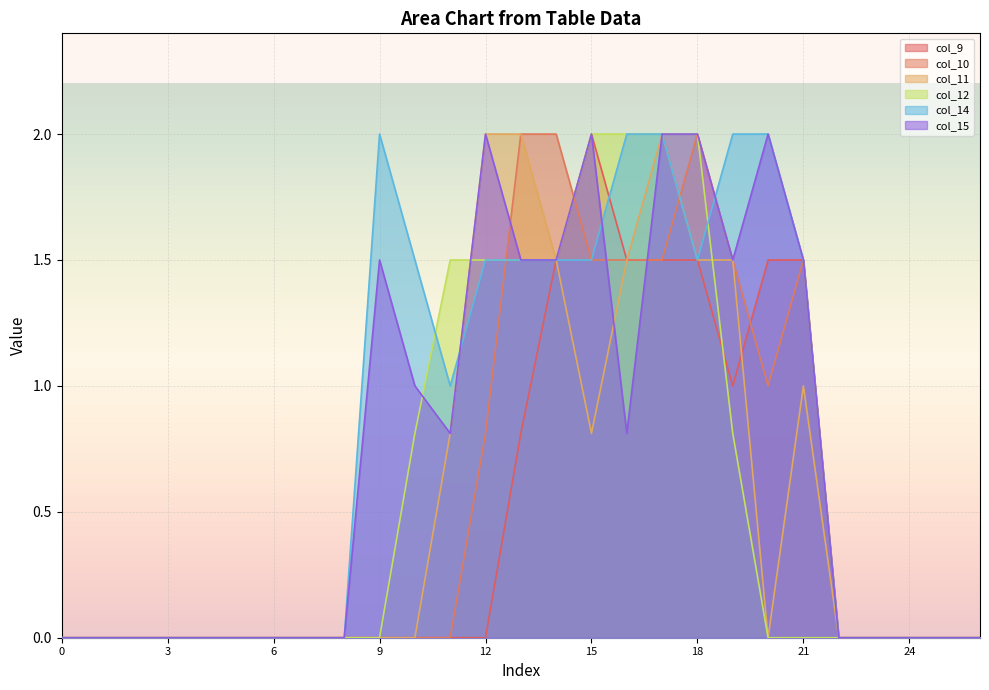

At how many categories does at least one series exceed 1?

13